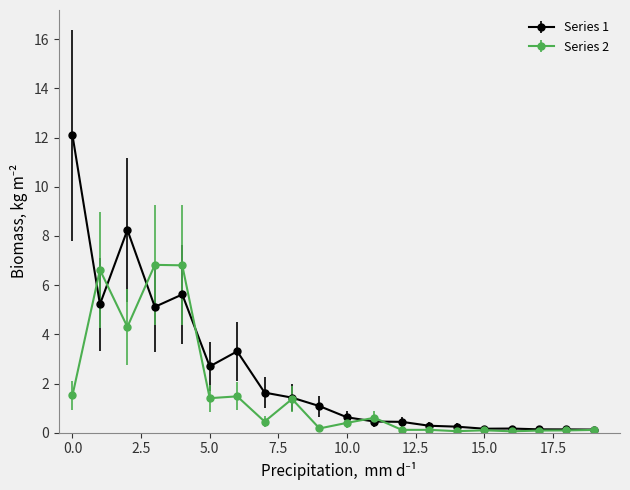

True or false: Series 2 and Series 1 cross at least once.

True